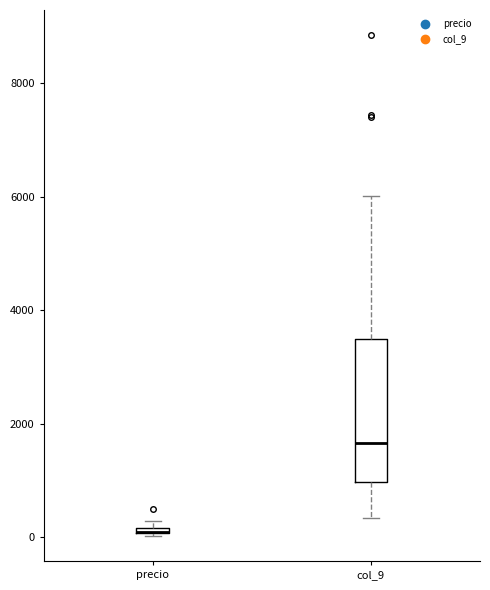

Comparing the boxes themselves (not the whiskers), which one is the tallest?

col_9